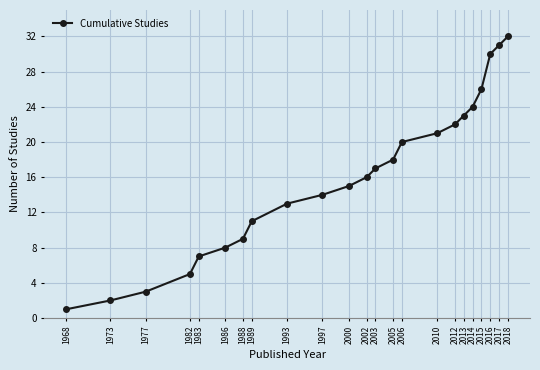

Is it true that the value at 1988 is 9?

True